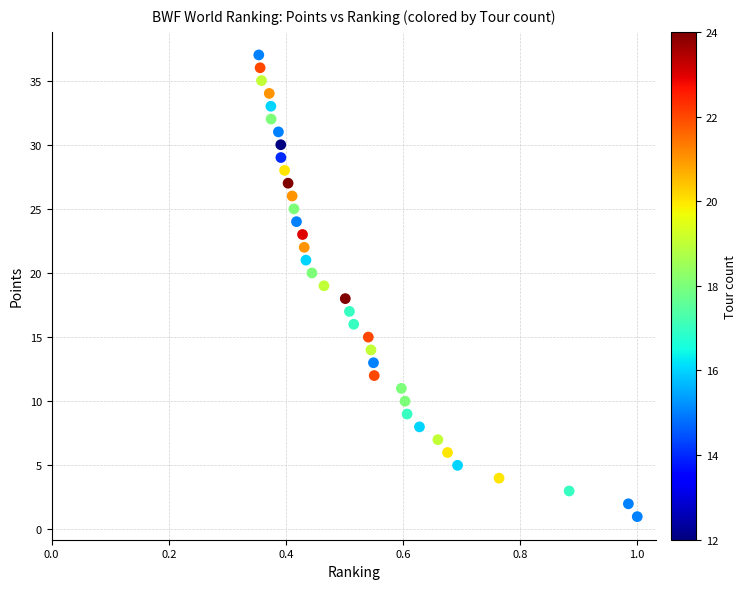

What is the range of Y values (max minus min)?

36